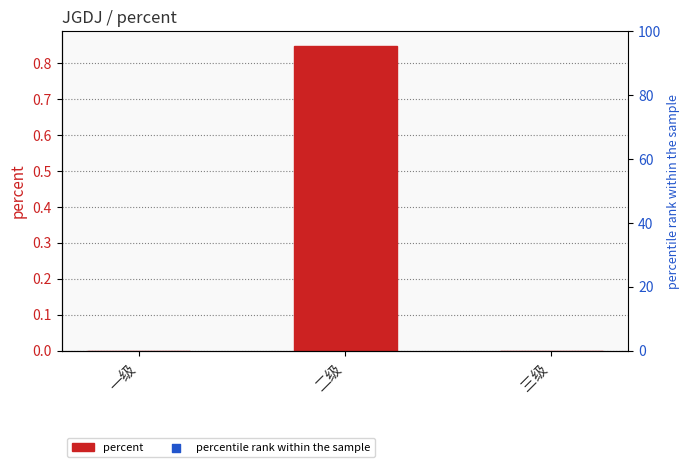

Between 二级 and 一级, which is larger?

二级